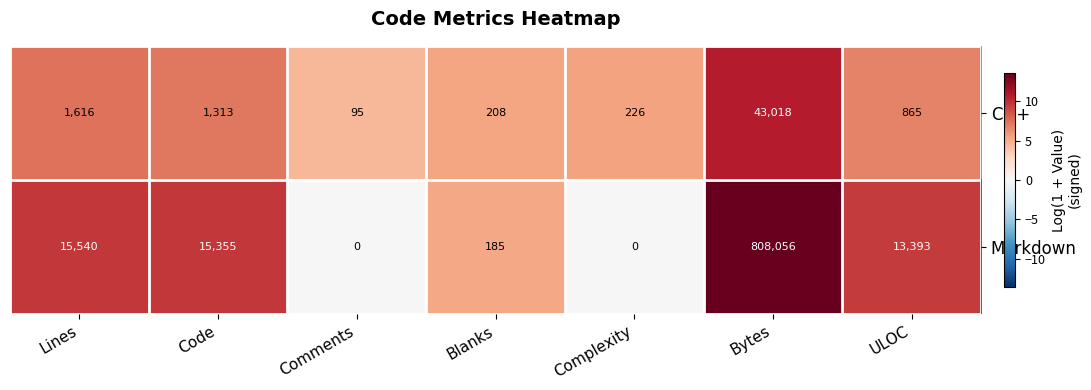

What is the sum of the Markdown values at Complexity and Bytes?

808056